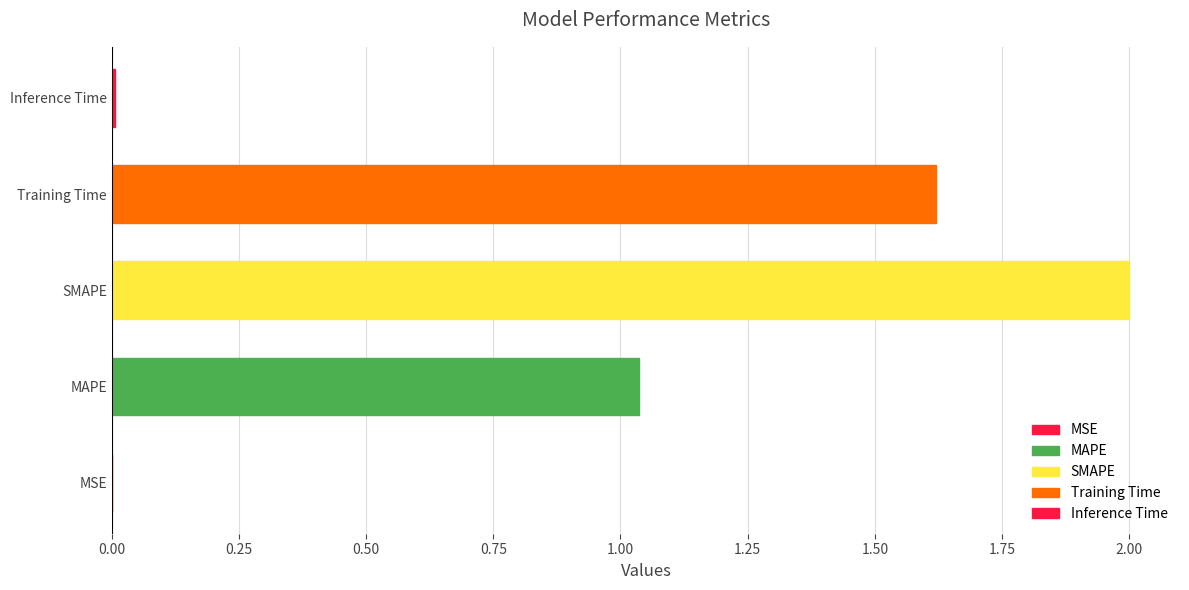

What is the sum of all values?

4.7